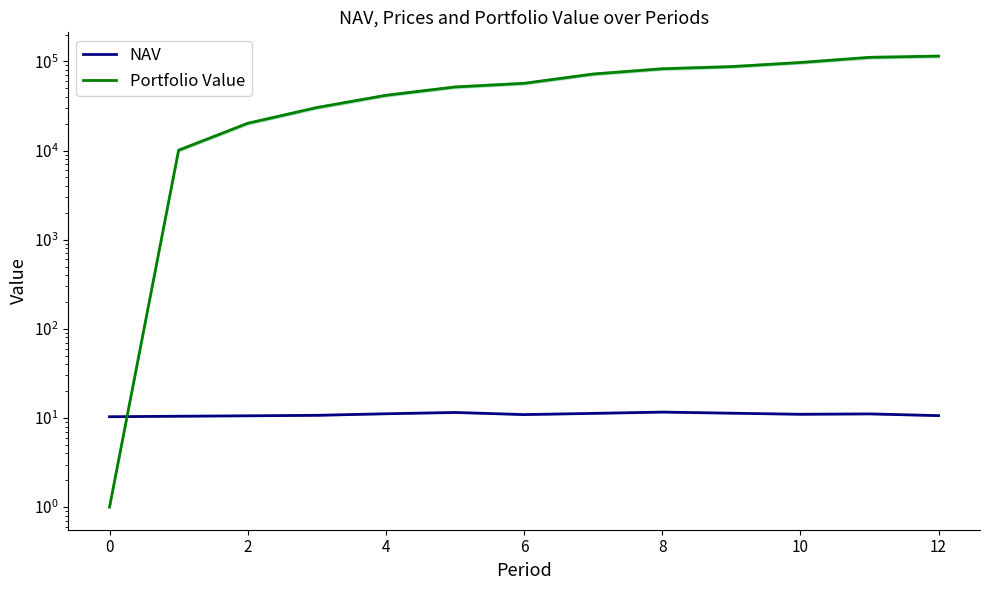

True or false: NAV has a value of 2.9 at 8.

False